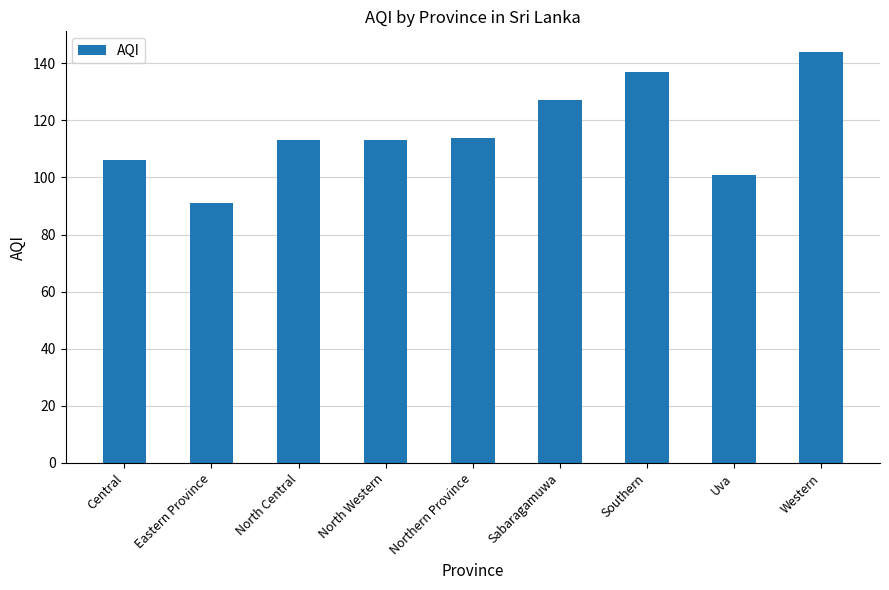

Reading right to left, transcribe all the data shown in this chart.

144	101	137	127	114	113	113	91	106